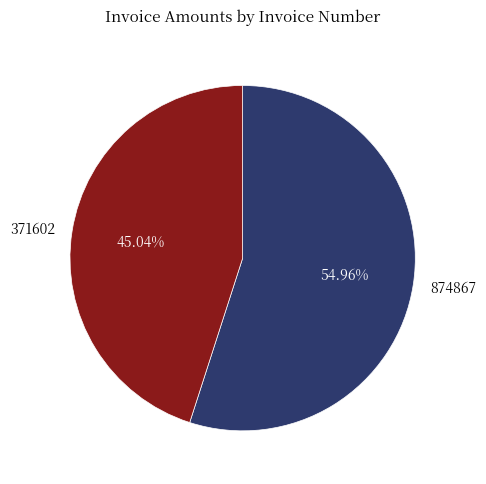

Which slice is the smallest?

371602